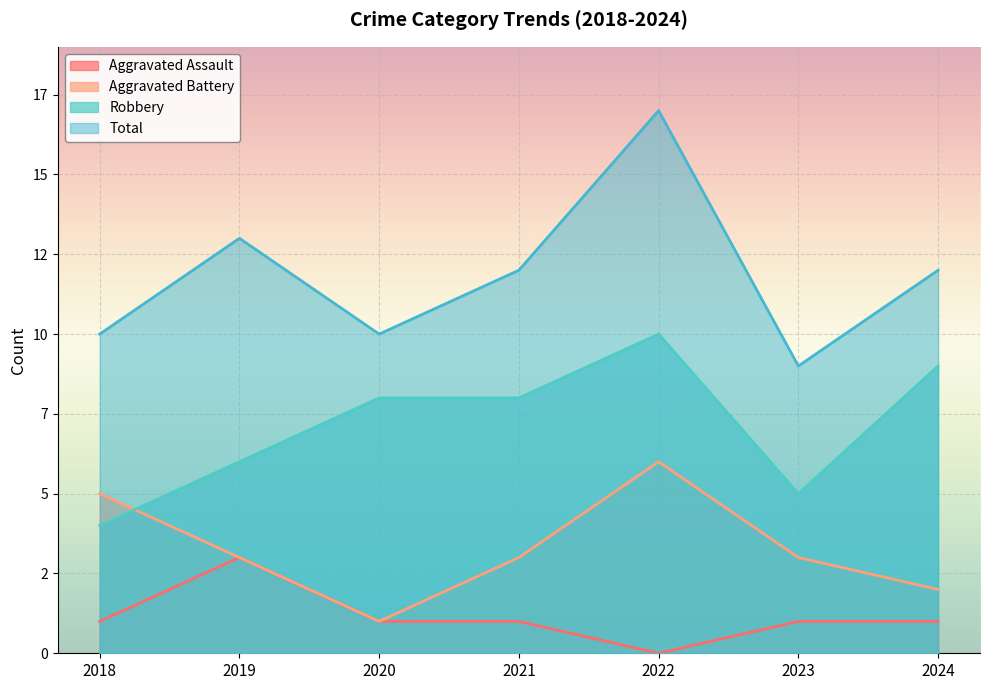

List the series in order of their overall mean, highest first.

Total, Robbery, Aggravated Battery, Aggravated Assault